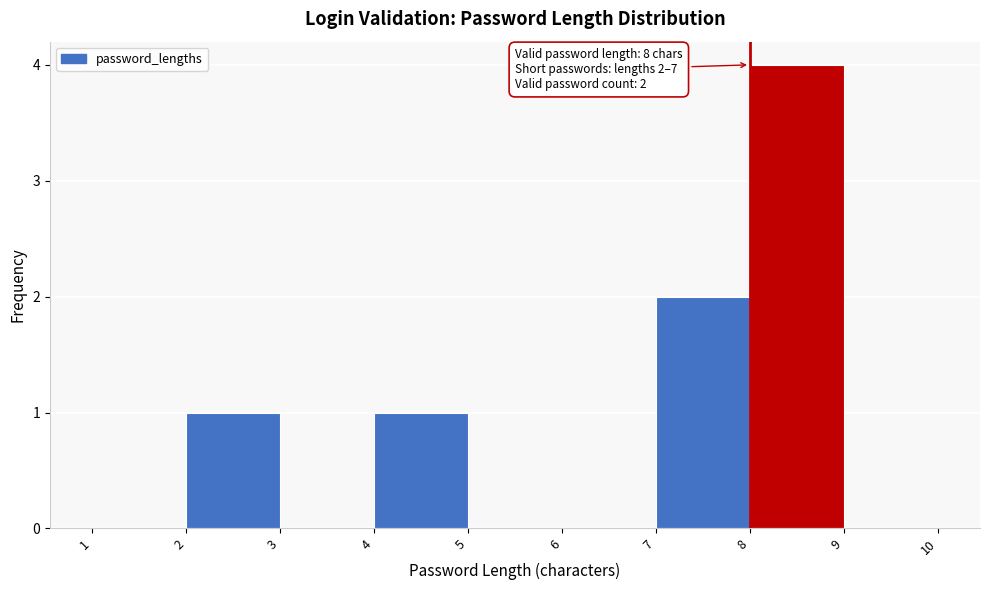

Which range on the x-axis has the tallest bar?

8 to 9